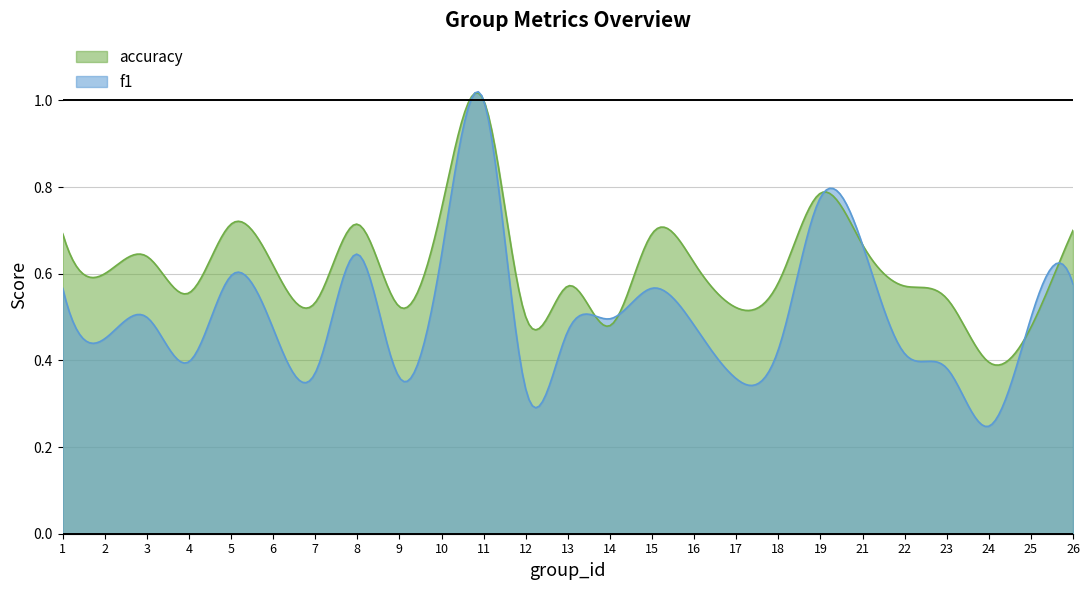

How many intersections are there between f1 and accuracy?

4